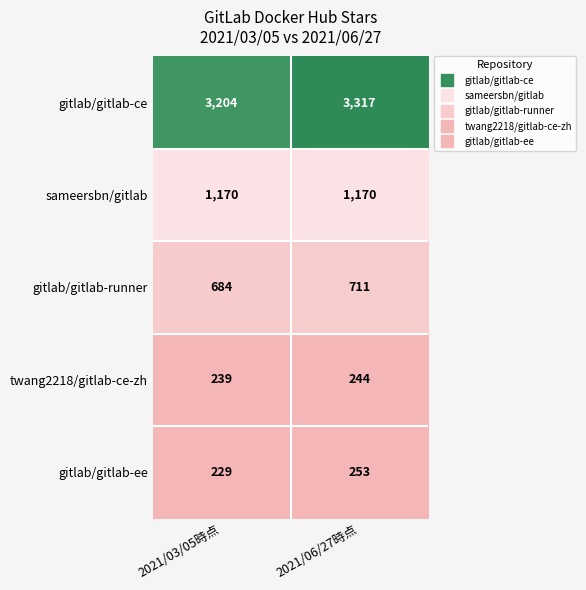

The value of gitlab/gitlab-runner at 2021/03/05時点 is 684. True or false?

True